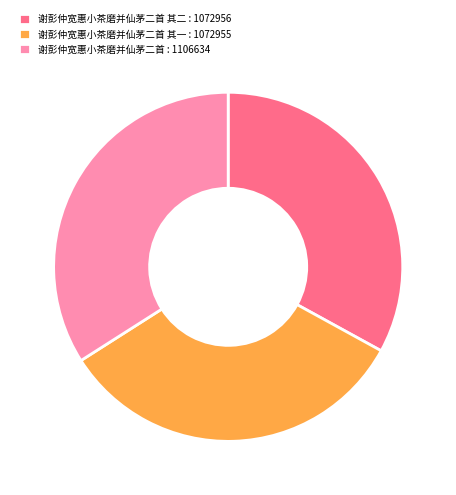

Which category has the biggest portion of the pie?

谢彭仲宽惠小茶磨并仙茅二首 : 1106634